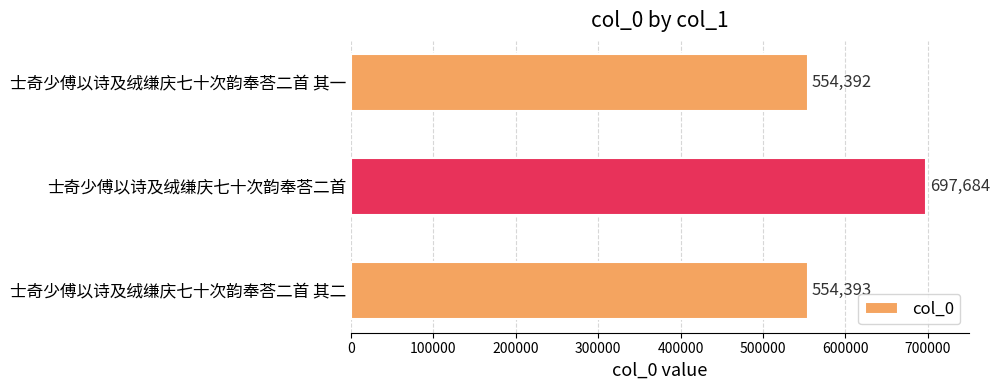

What is the difference between the maximum and minimum values?

143292